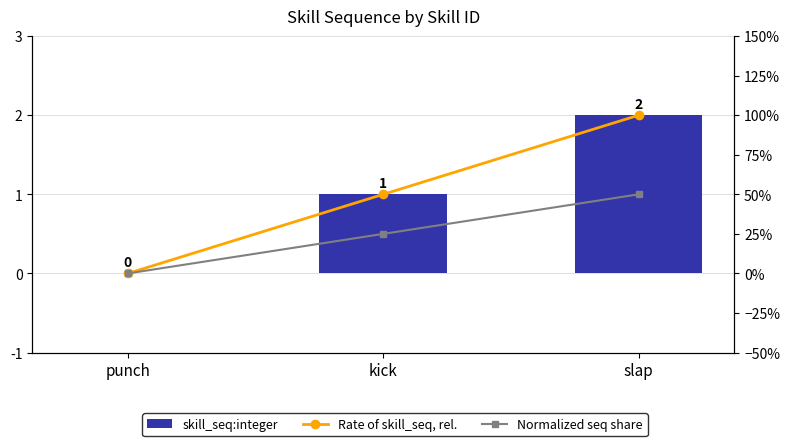

How many distinct data groups are displayed?

3